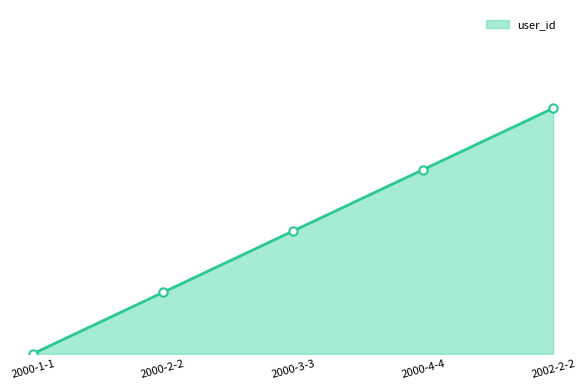

Does the chart have visible grid lines?

No